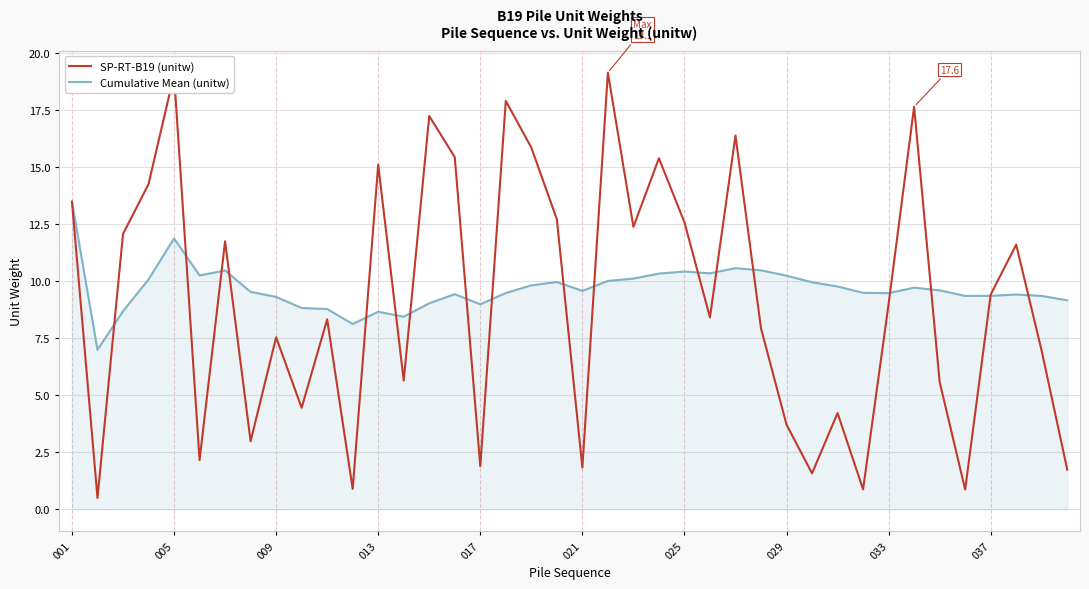

Rank the series by their maximum value, from lowest to highest.

Cumulative Mean (unitw), SP-RT-B19 (unitw)